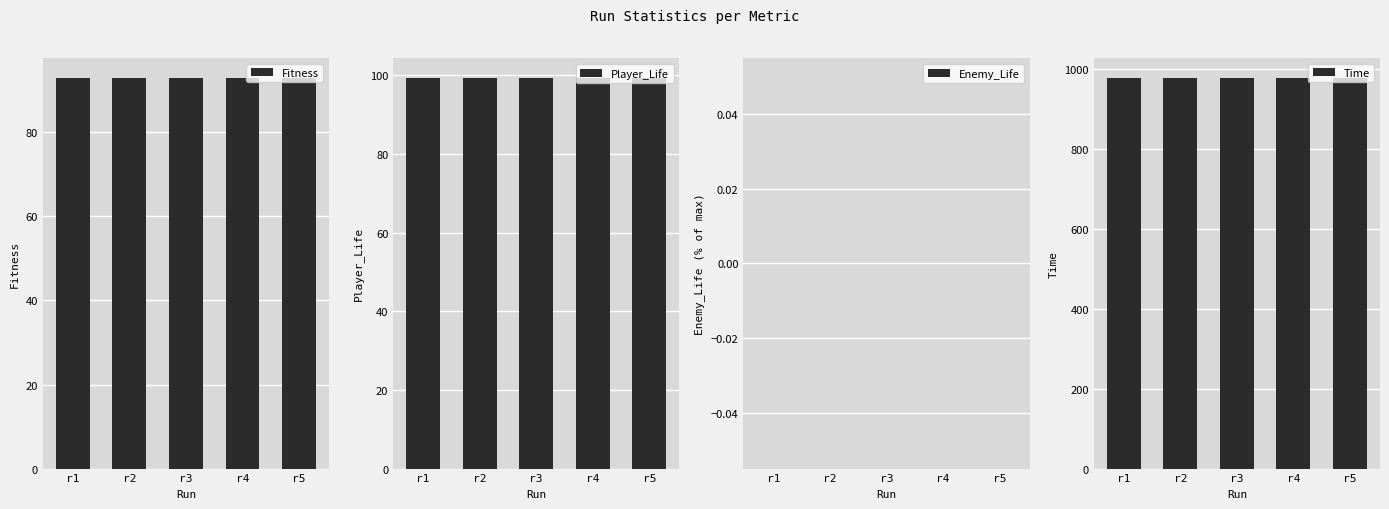

Is the value of Enemy_Life at r4 greater than the value of Time at r5?

No